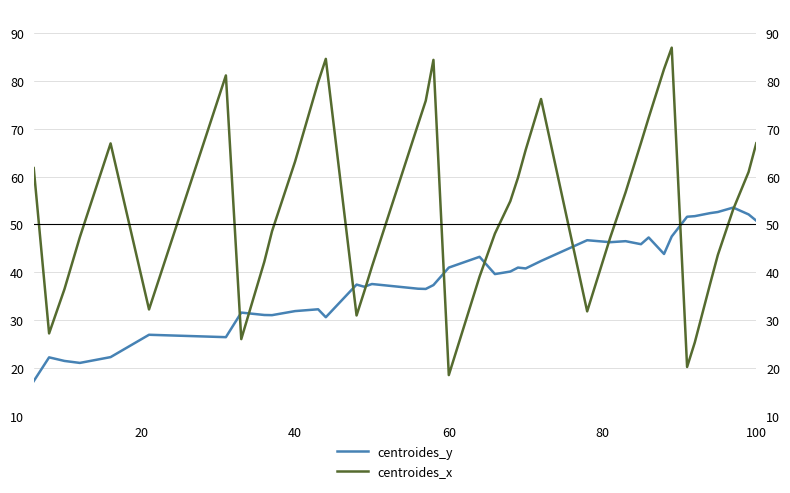

What is the lowest value of the centroides_y series?

17.3